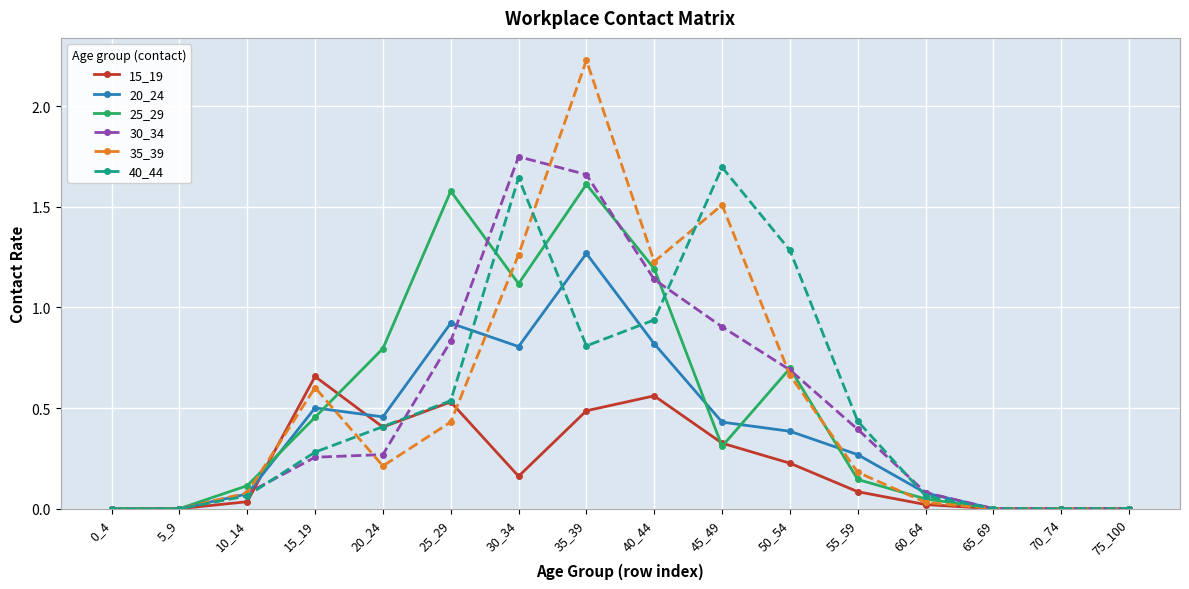

True or false: 15_19 has more than 0 interior local peaks.

True